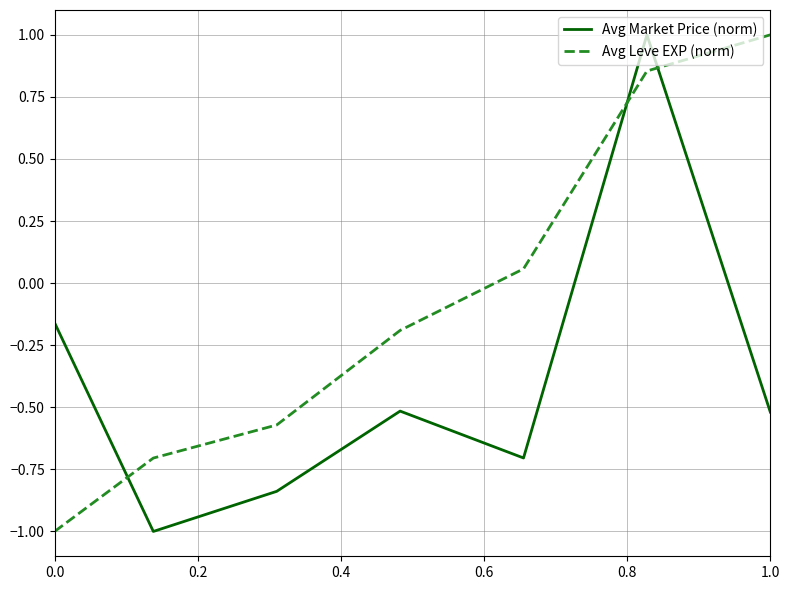

List the series in order of their overall mean, lowest first.

Avg Market Price (norm), Avg Leve EXP (norm)